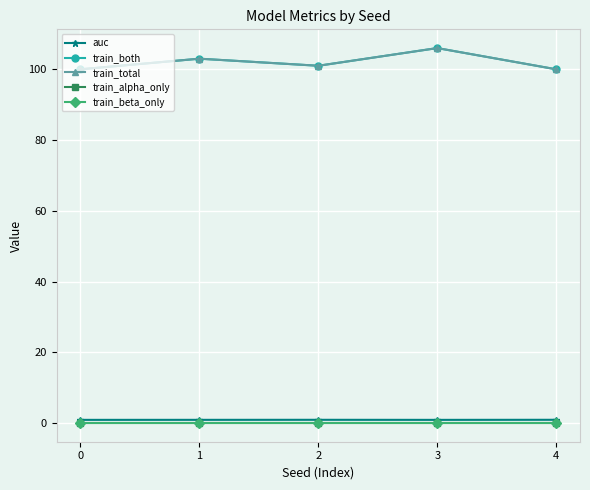

Does the chart have visible grid lines?

Yes